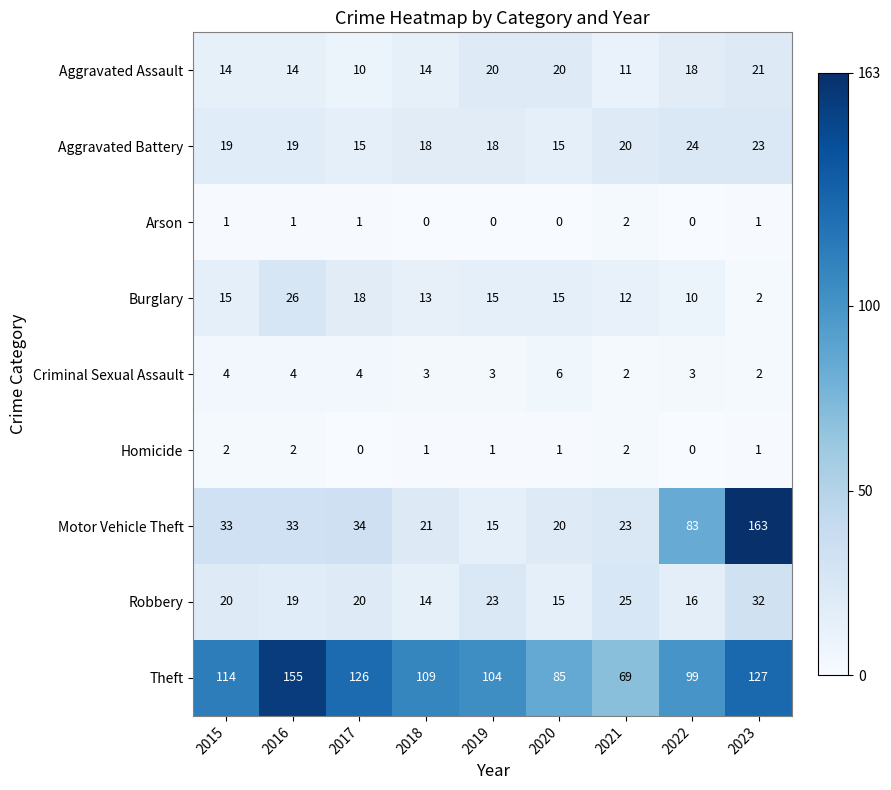

How many Arson values are between 0 and 1?

8